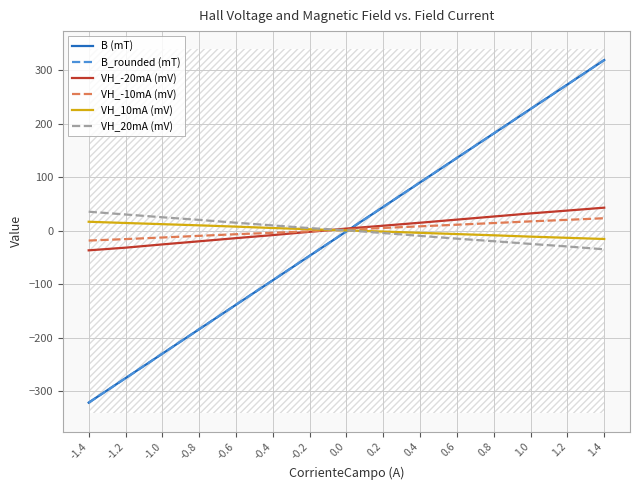

Is it true that VH_20mA (mV) equals 30.3 at -1.2?

True